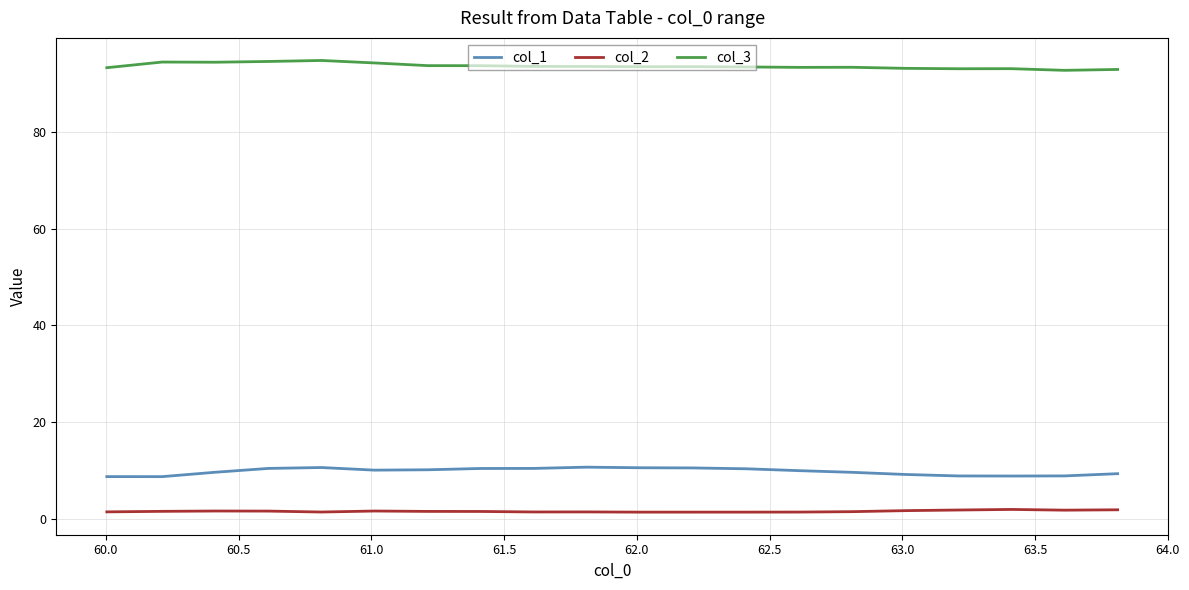

Rank the series by their maximum value, from lowest to highest.

col_2, col_1, col_3